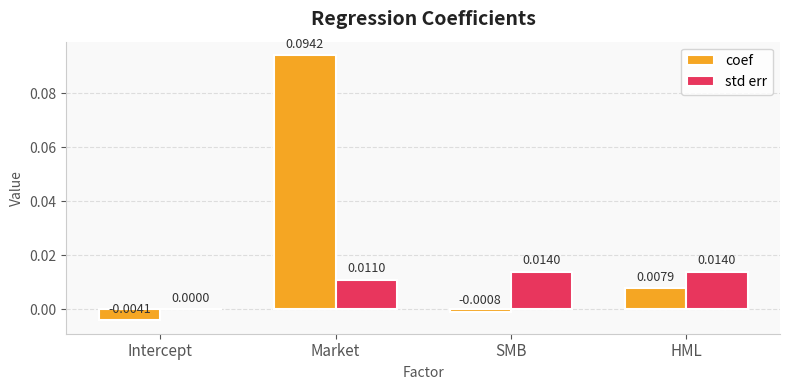

Are the bars grouped side by side (vs. stacked)?

Yes